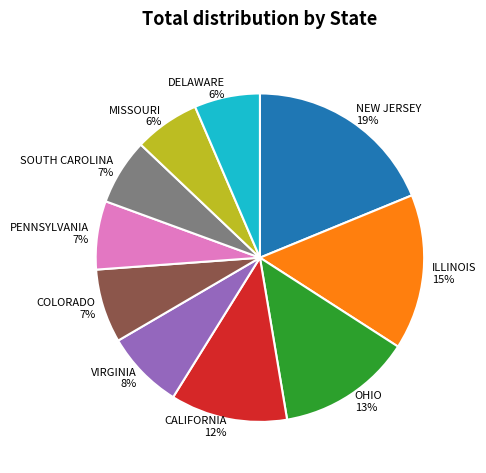

Combined, do DELAWARE and COLORADO account for over 50%?

No